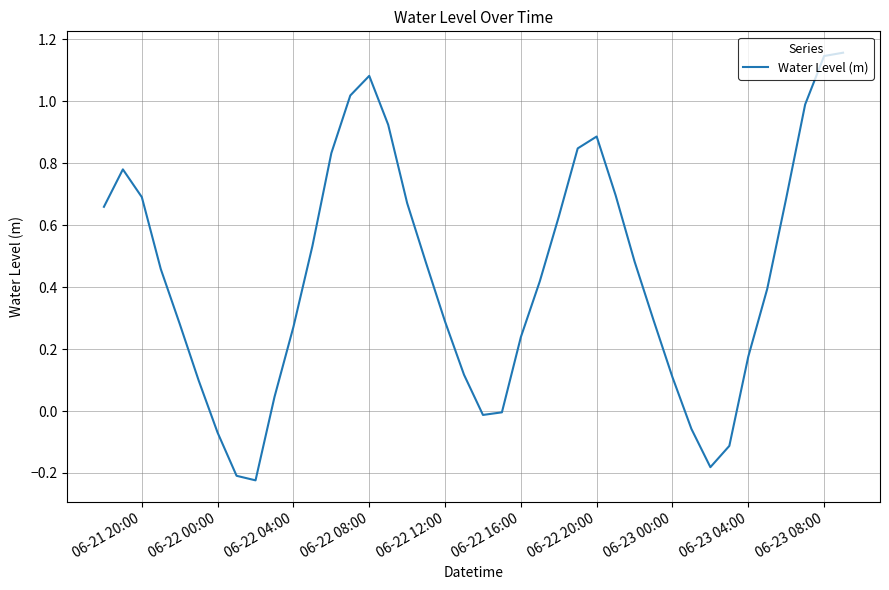

What is the difference between the maximum and minimum values?

1.4